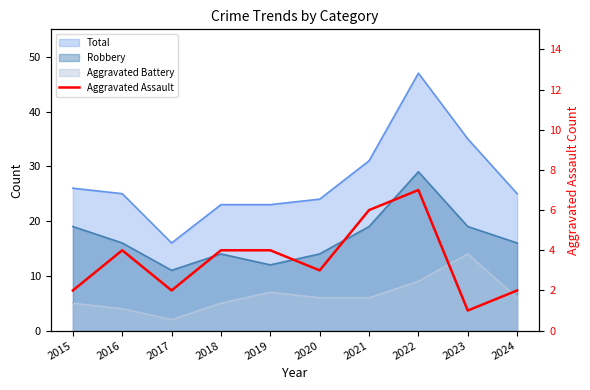

How many data points are above 4?

2